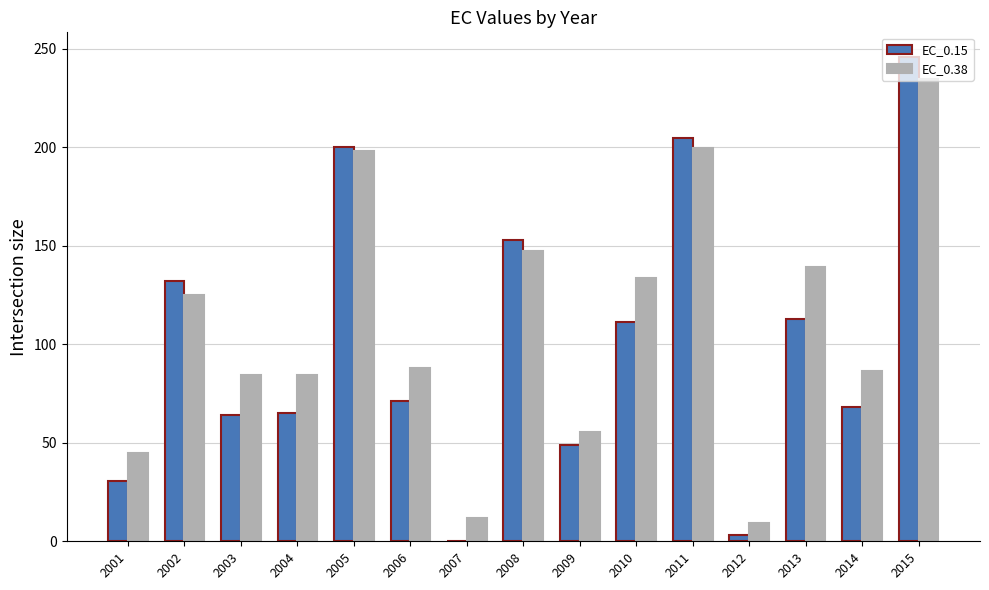

What is the maximum value for EC_0.15?

245.9